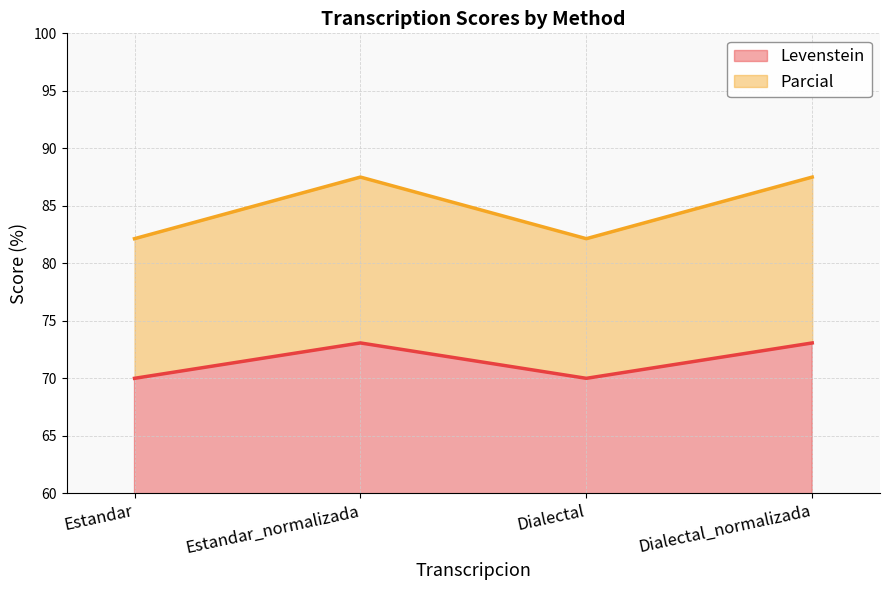

Reading right to left, what are all the values shown in this chart?

Levenstein: 73.1	70.0	73.1	70.0
Parcial: 87.5	82.1	87.5	82.1